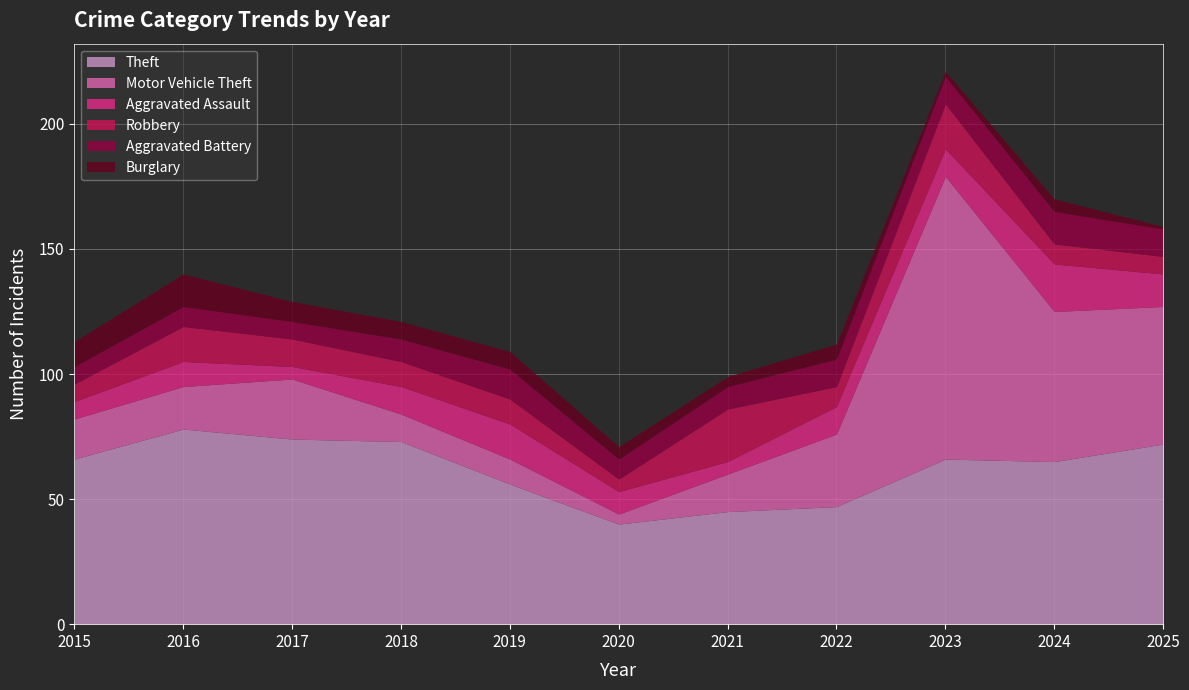

Is the value of Aggravated Battery at 2020 greater than the value of Theft at 2020?

No